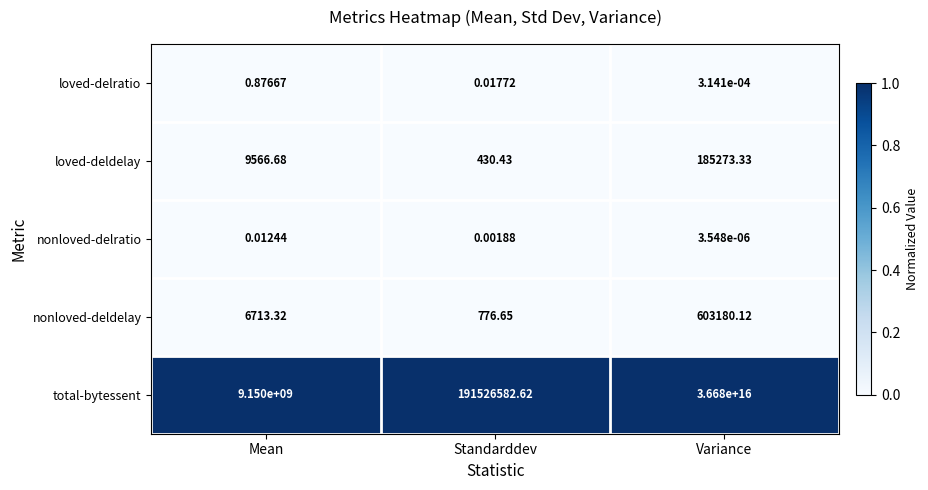

Which series has the widest spread of values?

total-bytessent